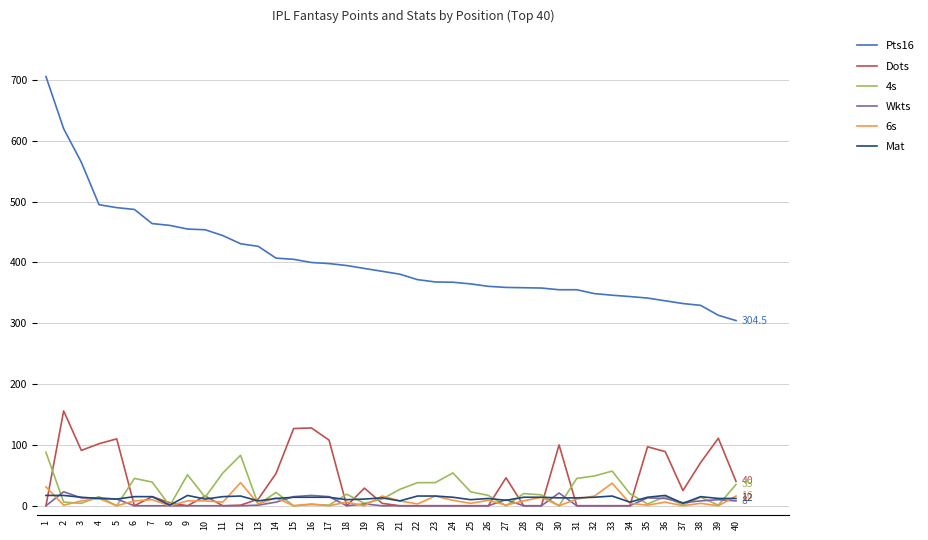

The value of 4s at 18 is 19.0. True or false?

True